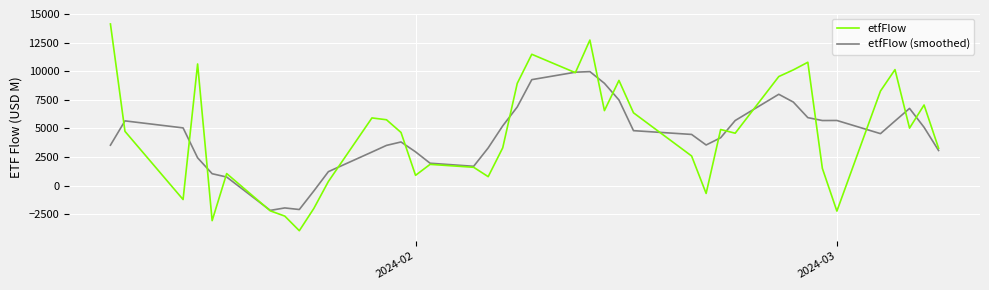

In etfFlow, how many points are lower than both neighbors (excluding endpoints)?

11